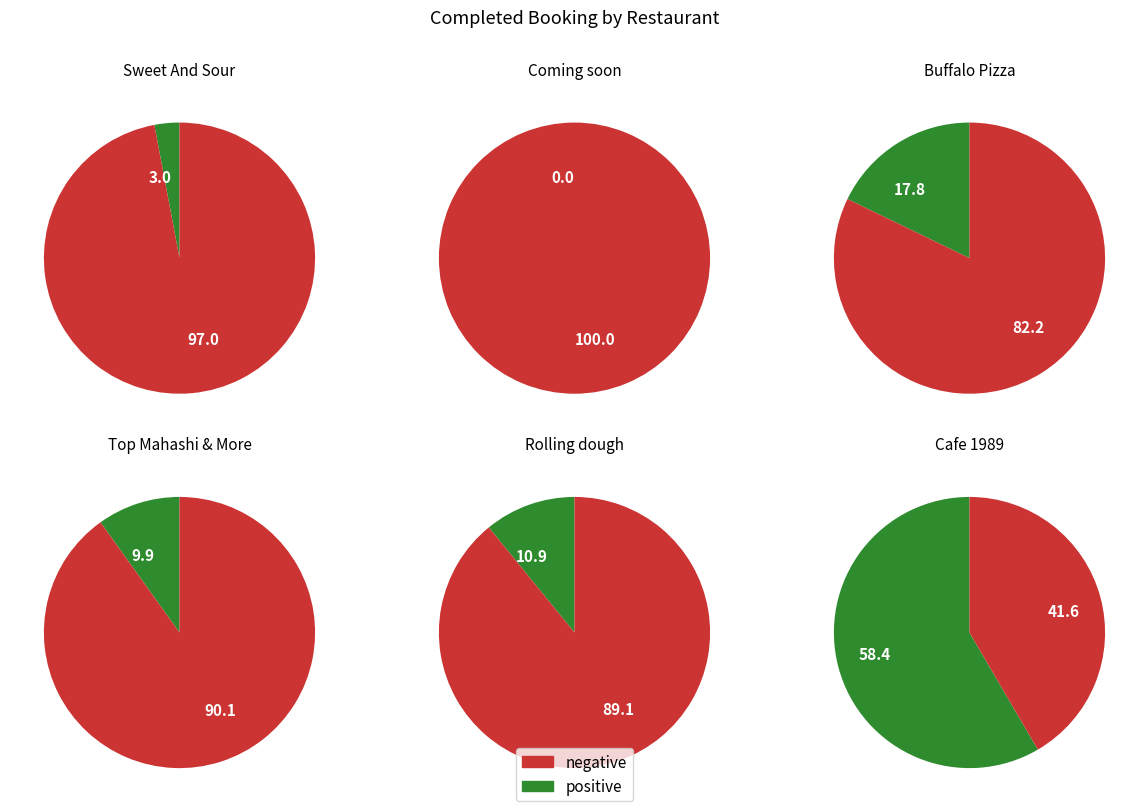

Rank the categories by value from highest to lowest.

Cafe 1989, Buffalo Pizza, Rolling dough, Top Mahashi & More, Sweet And Sour, Coming soon